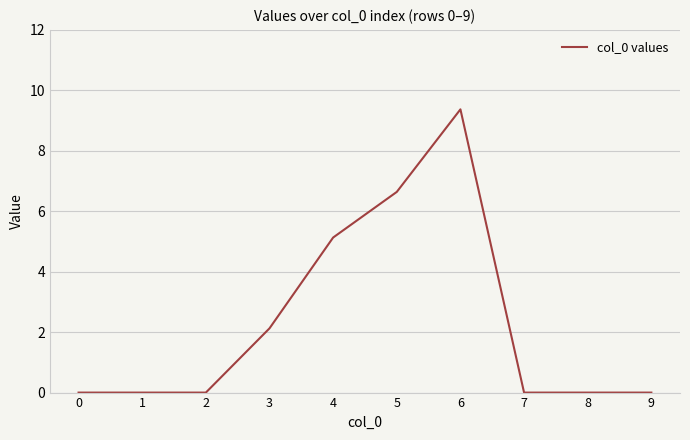

Is it true that the value at 6 is 12.4?

False